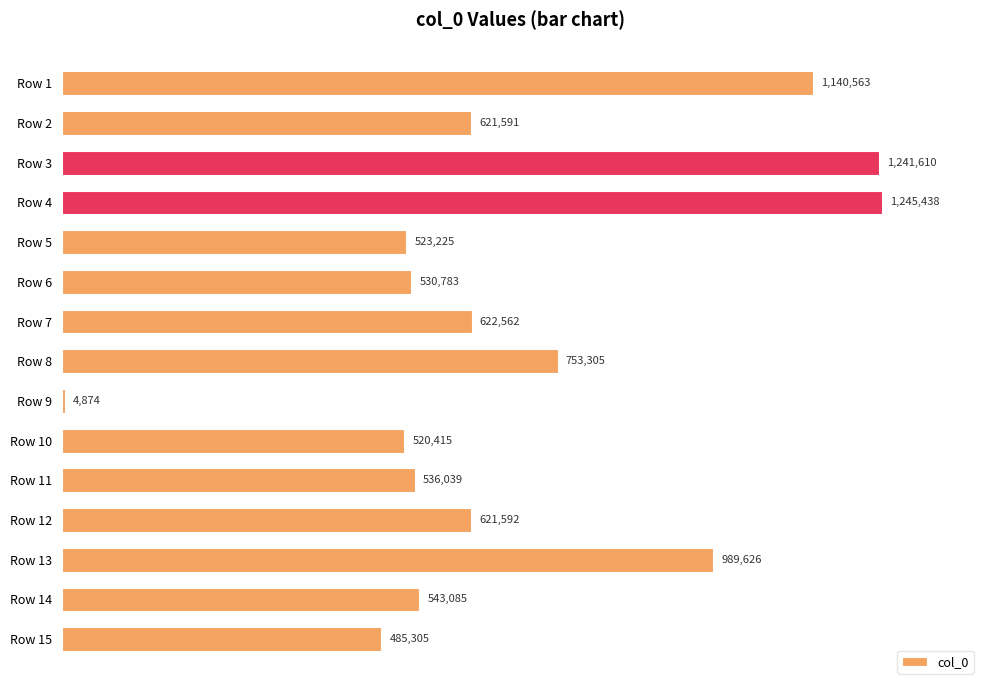

At which category does the chart reach its minimum across all series?

Row 9